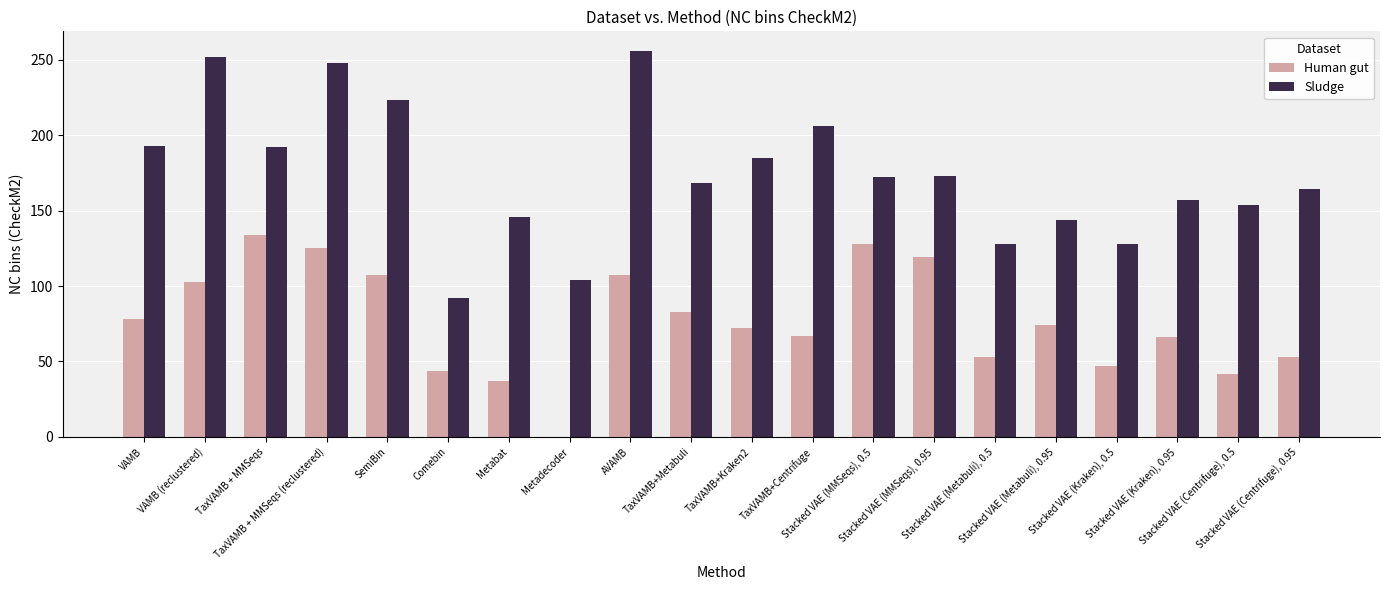

What is the sum of all Human gut values?

1539